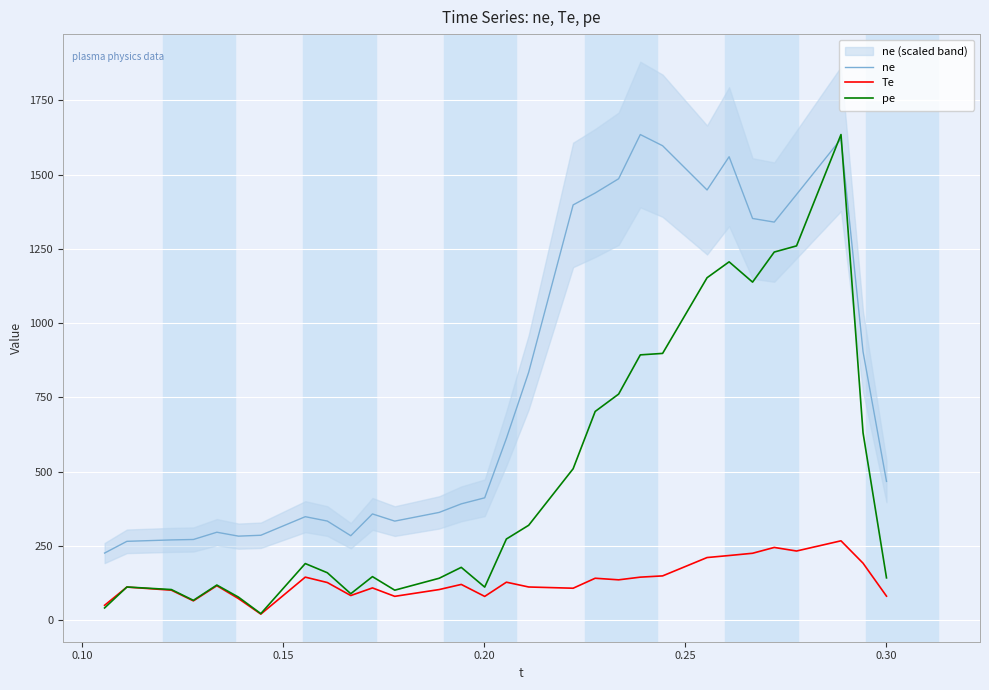

True or false: ne and Te intersect in this chart.

False